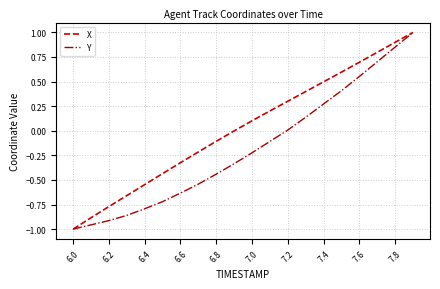

What is the greatest value displayed?

1.0